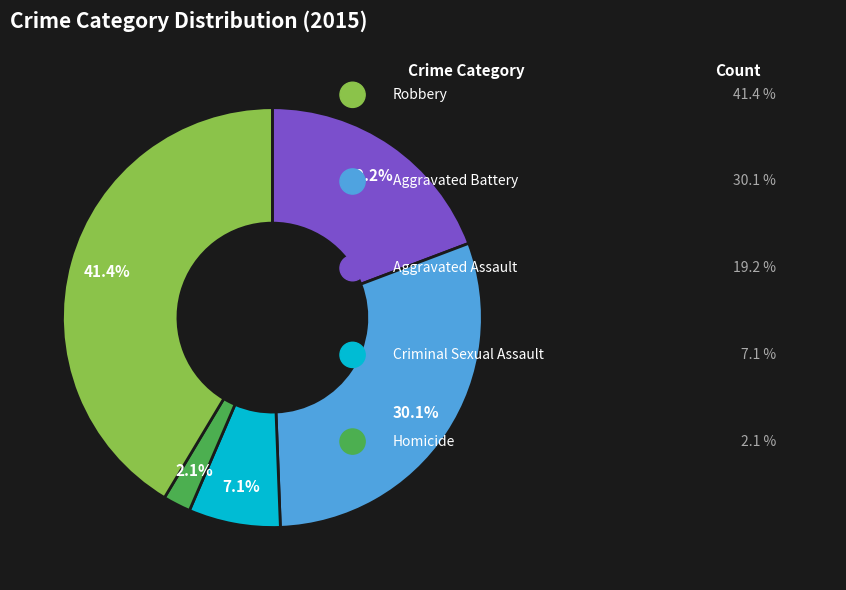

Is there any slice that represents more than half of the pie?

No